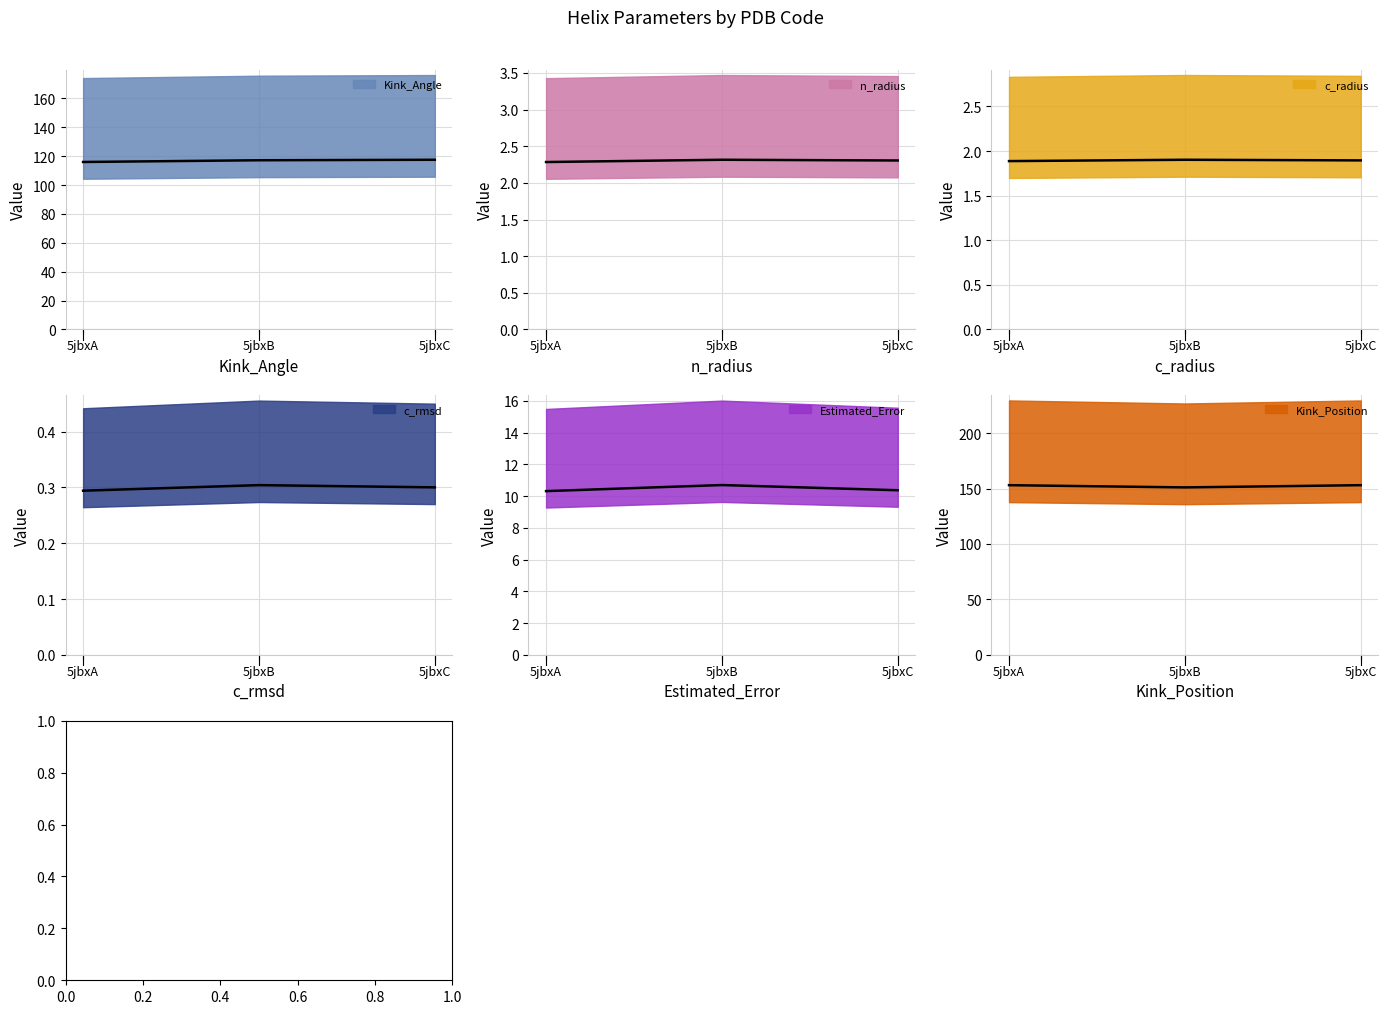

What are all the series names shown in the legend?

Kink_Angle, n_radius, c_radius, c_rmsd, Estimated_Error, Kink_Position